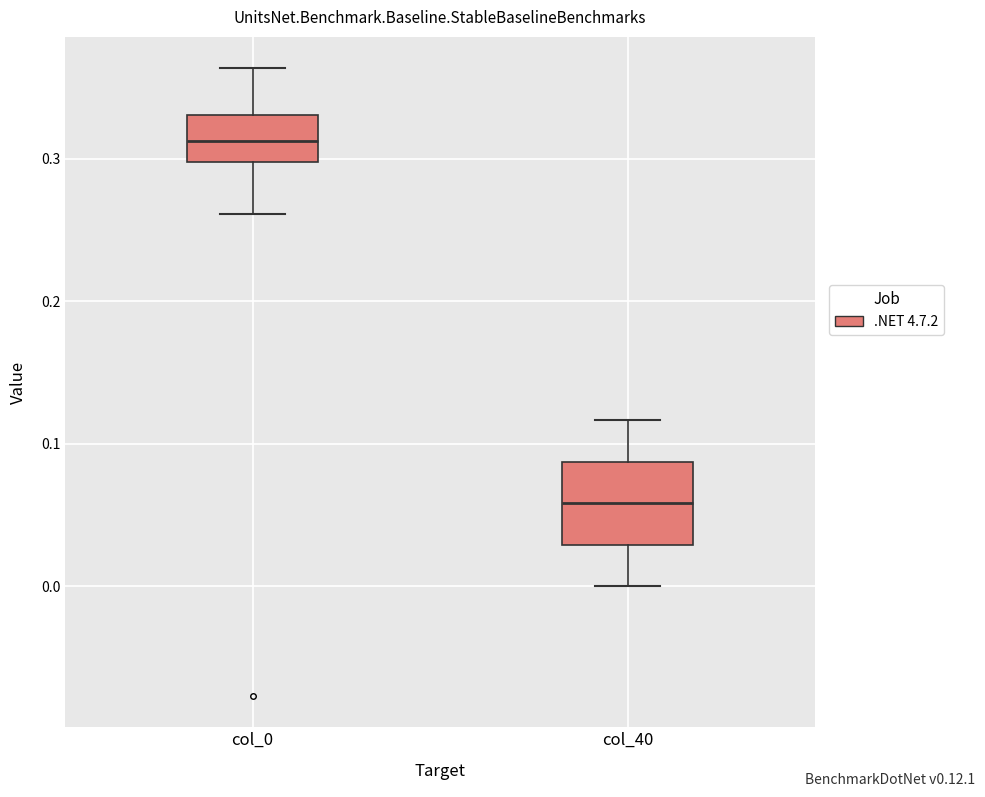

Which box has the highest median line?

col_0